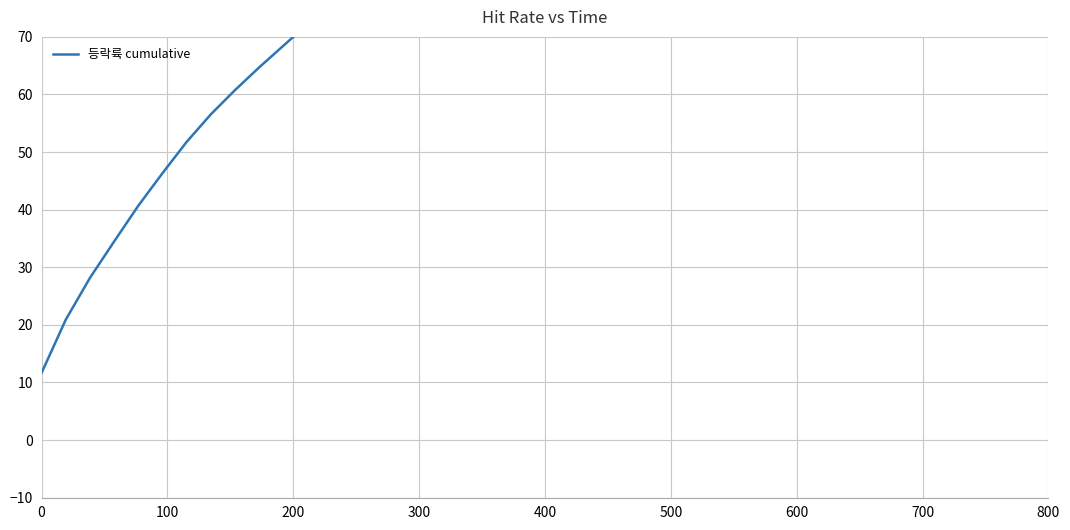

How many data points are above 102?

20